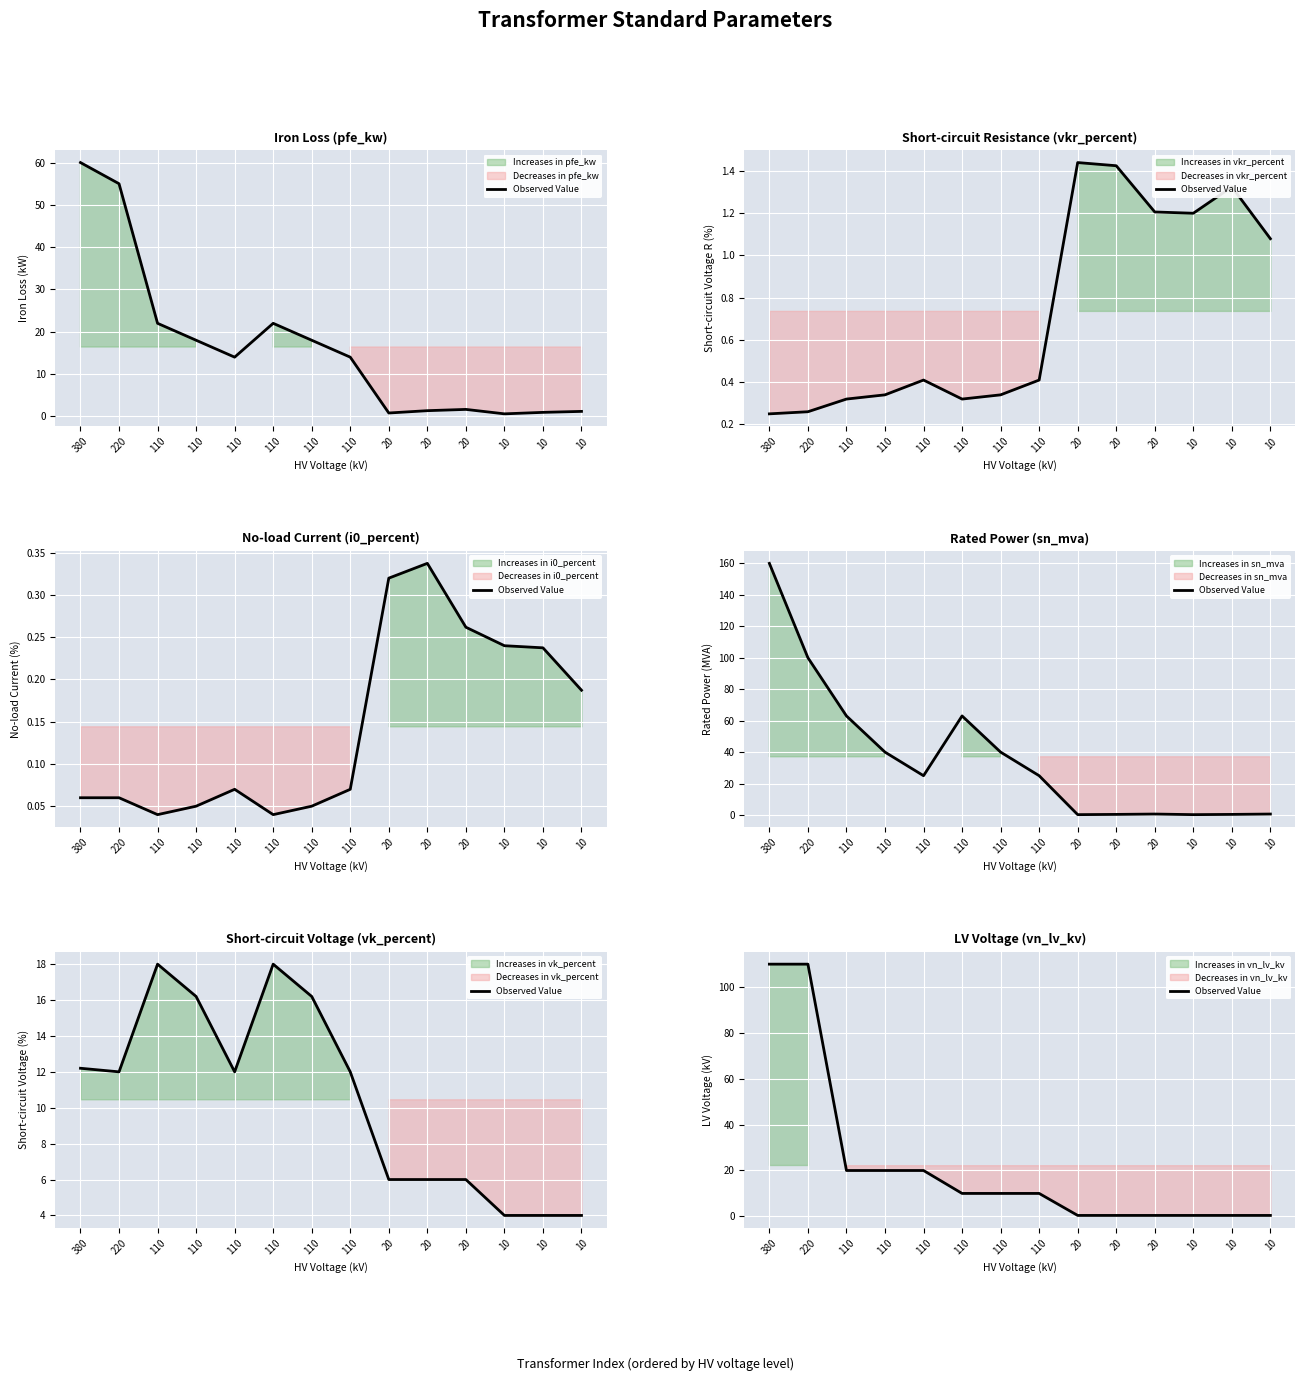

Is this an area chart (filled region under the line)?

No